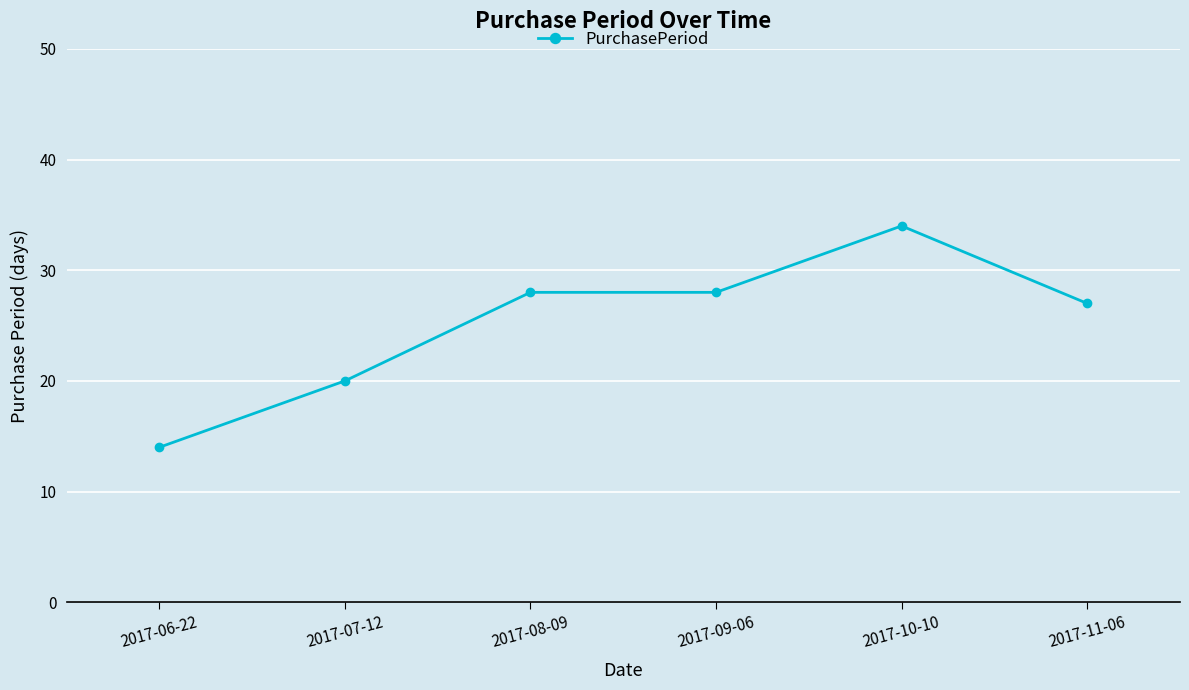

Is it true that the value at 2017-07-12 is 20?

True